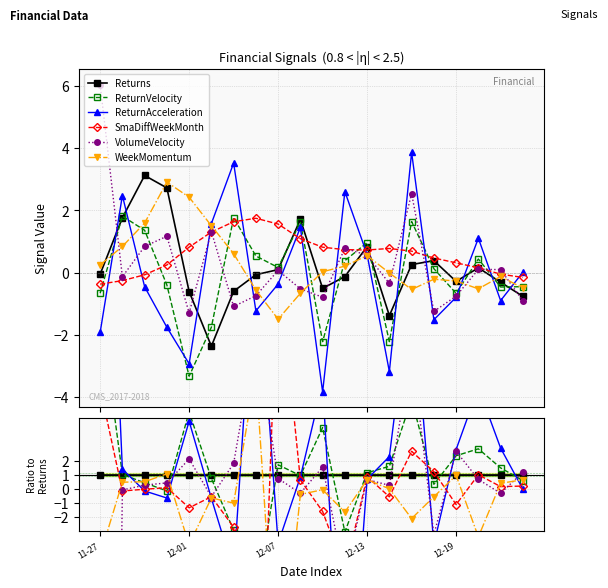

Which category has the highest value in the SmaDiffWeekMonth series?

12-07